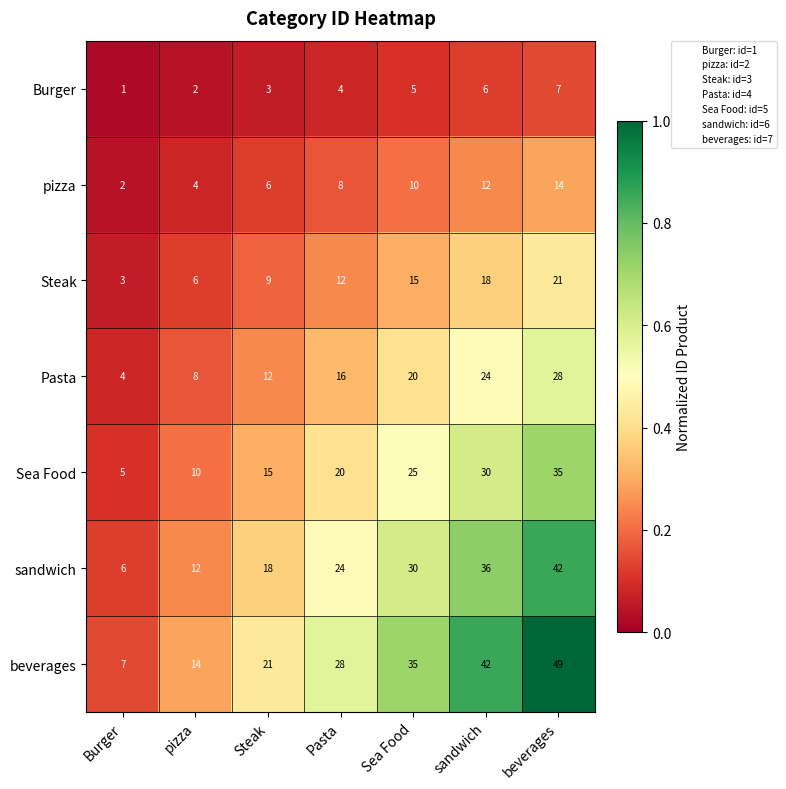

The Sea Food series shows 7 at sandwich. True or false?

False